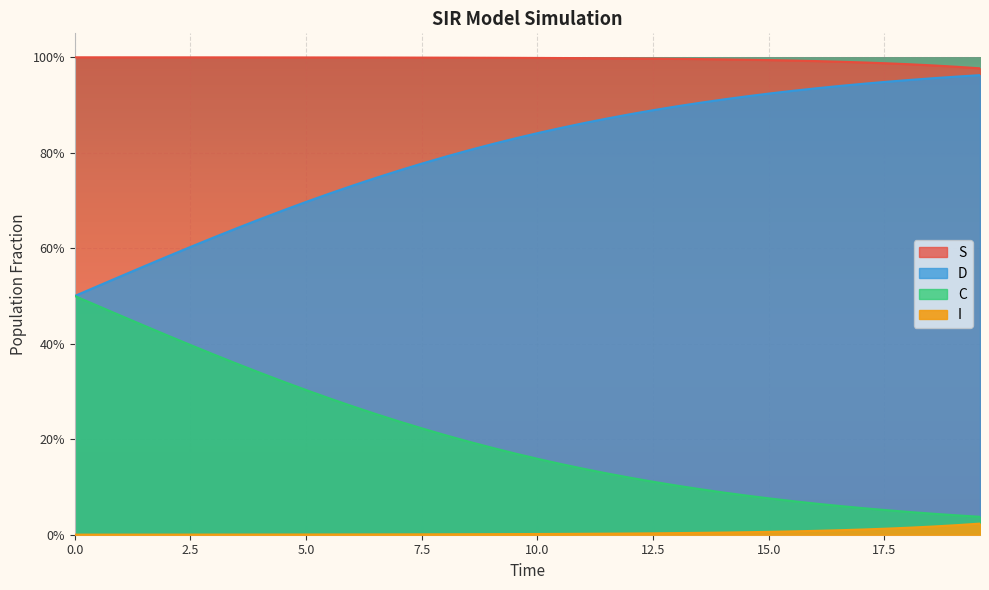

Is the value of C at 17 greater than the value of D at 9?

Yes